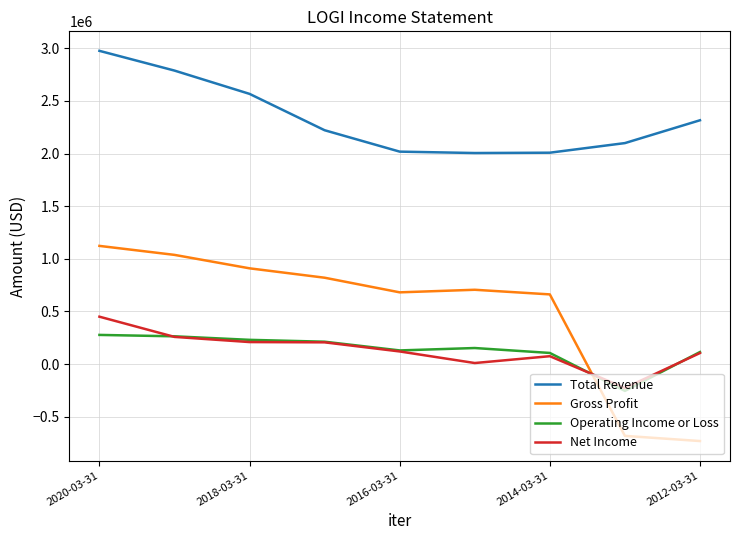

Which series has the largest total across all categories?

Total Revenue